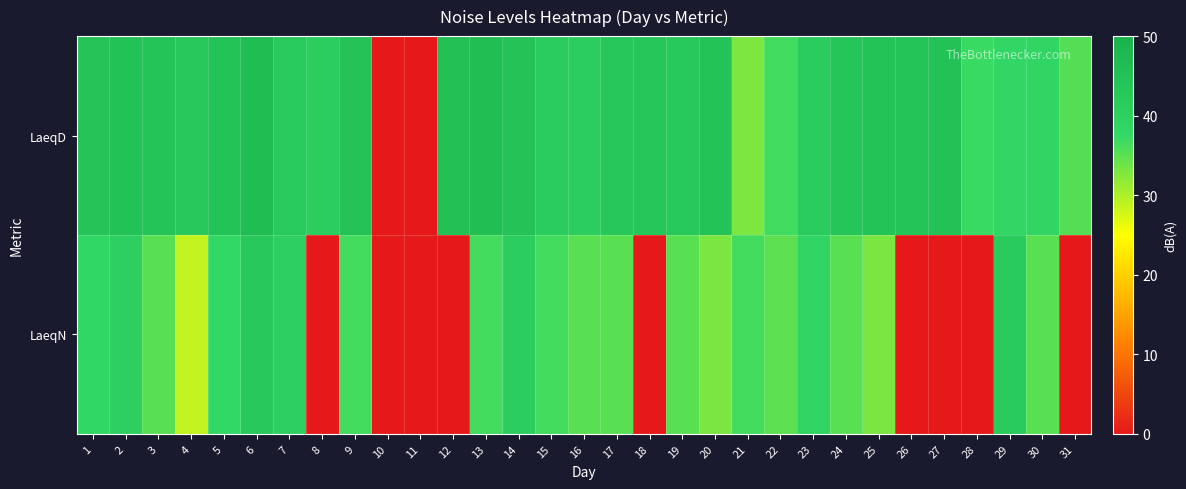

Which series has the widest spread of values?

LaeqD